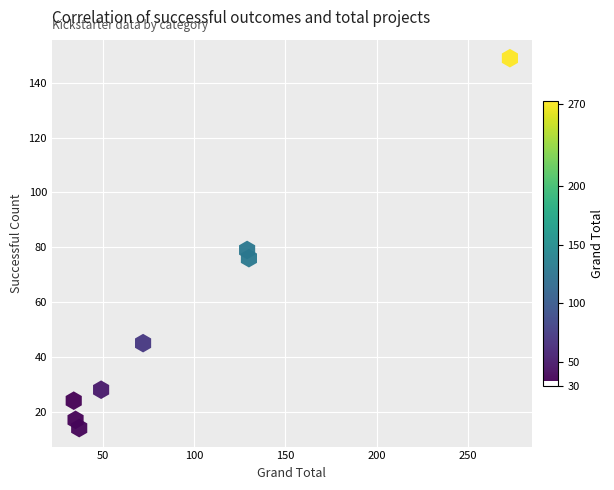

What Y value in the scatter plot is closest to 81?

79